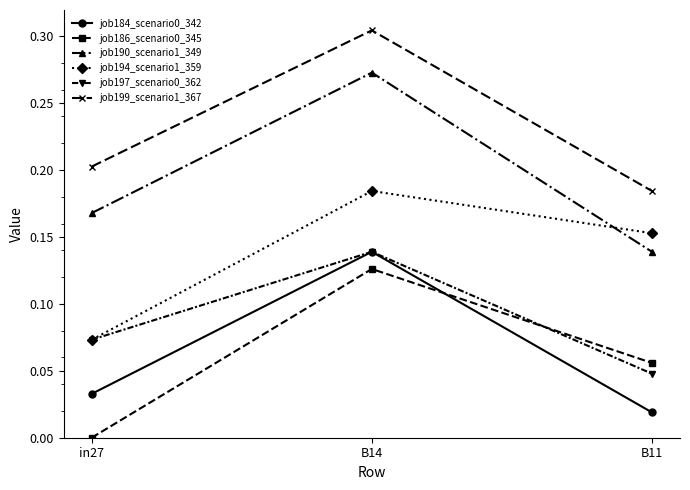

Rank the categories by job190_scenario1_349 value from lowest to highest.

B11, in27, B14